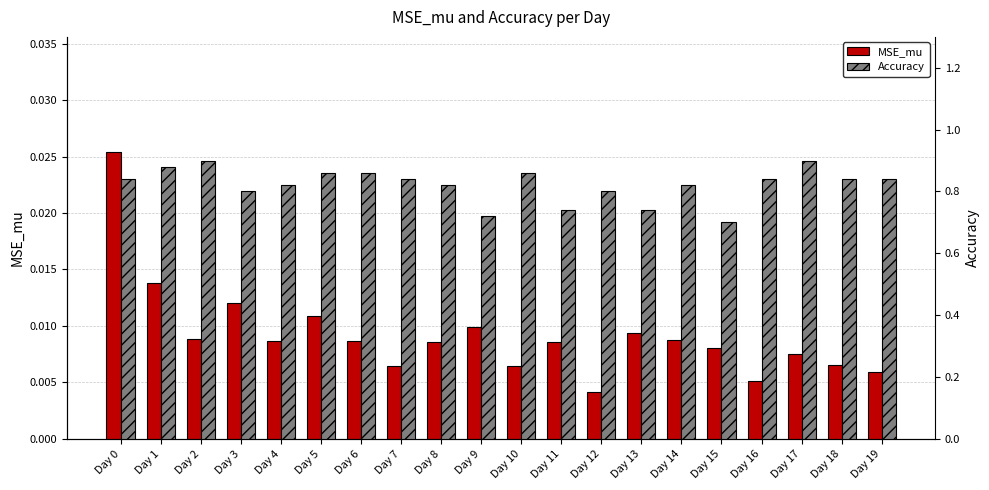

Reading left to right, what are all the values shown in this chart?

MSE_mu: 0.0	0.0	0.0	0.0	0.0	0.0	0.0	0.0	0.0	0.0	0.0	0.0	0.0	0.0	0.0	0.0	0.0	0.0	0.0	0.0
Accuracy: 0.8	0.9	0.9	0.8	0.8	0.9	0.9	0.8	0.8	0.7	0.9	0.7	0.8	0.7	0.8	0.7	0.8	0.9	0.8	0.8